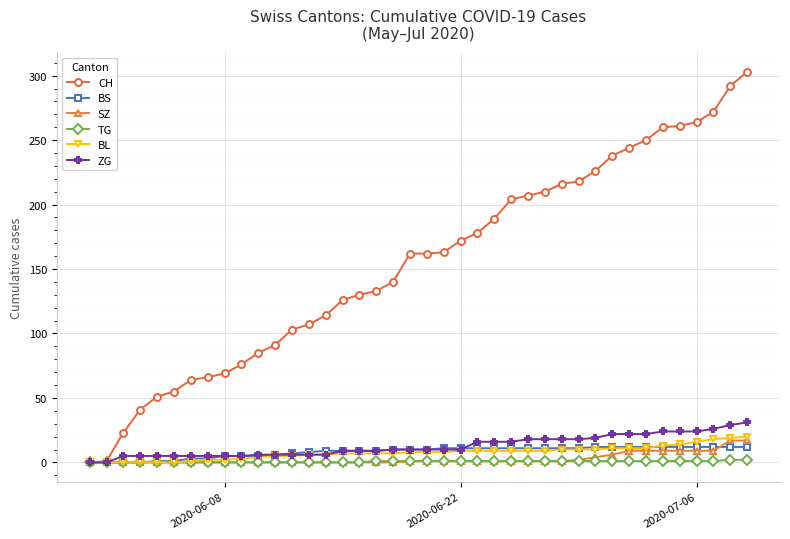

How many values in the CH series are below 162?

19